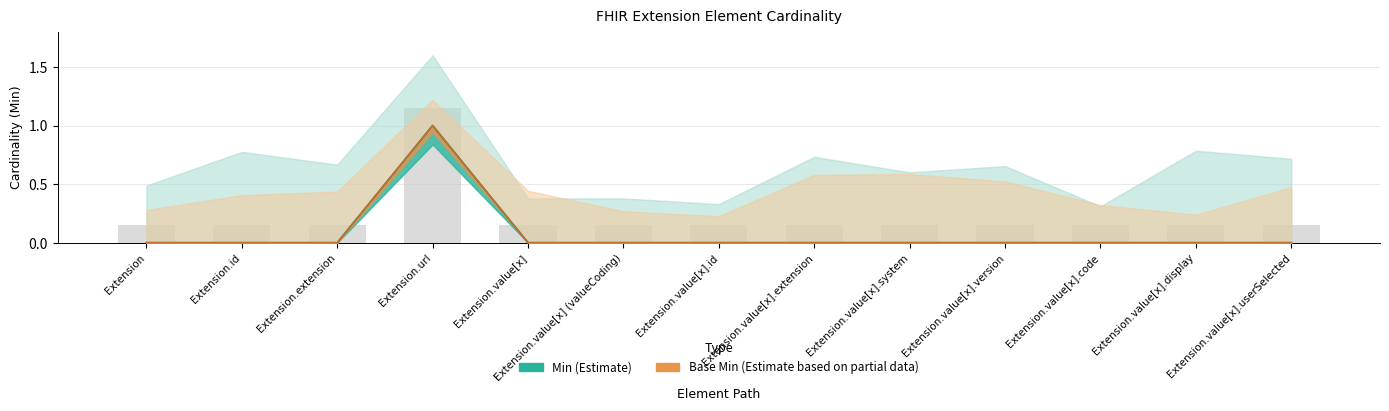

How many values in the Base Min series exceed 0?

1